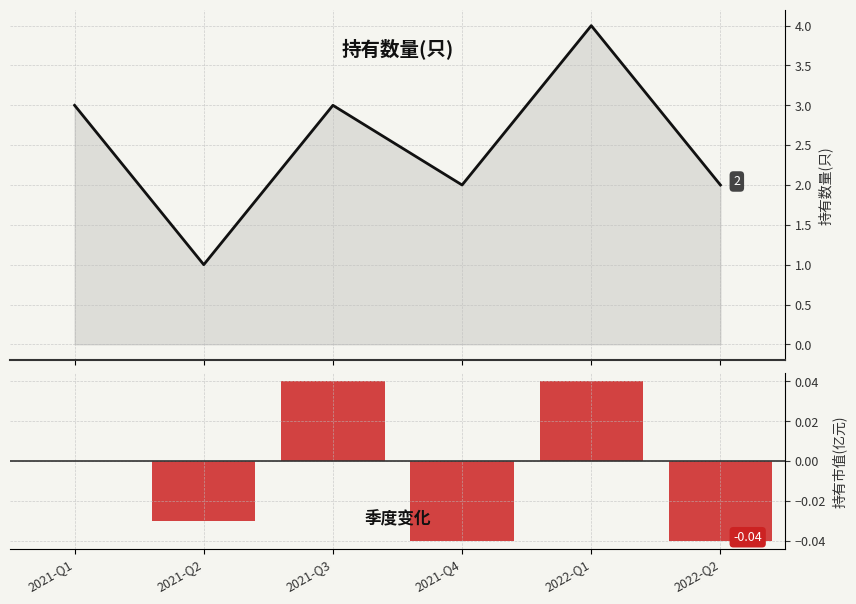

At which category does the chart reach its minimum across all series?

2021-Q4